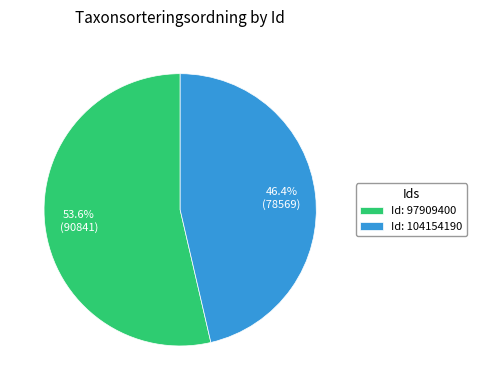

Is there a majority slice in this chart?

Yes